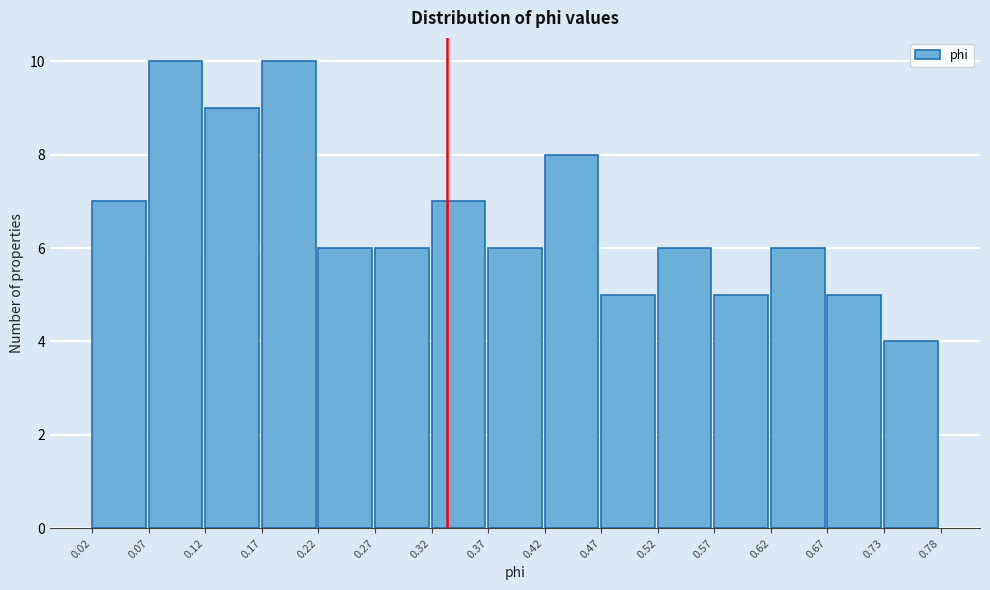

Reading left to right, transcribe this chart: for each bar, give the range it covers on the x-axis and its height. The values are not printed on the chart, so give them approximately, as read against the axis.

0.02 to 0.07: 7
0.07 to 0.12: 10
0.12 to 0.17: 9
0.17 to 0.22: 10
0.22 to 0.27: 6
0.27 to 0.32: 6
0.32 to 0.37: 7
0.37 to 0.42: 6
0.42 to 0.47: 8
0.47 to 0.52: 5
0.52 to 0.57: 6
0.57 to 0.62: 5
0.62 to 0.67: 6
0.67 to 0.73: 5
0.73 to 0.78: 4